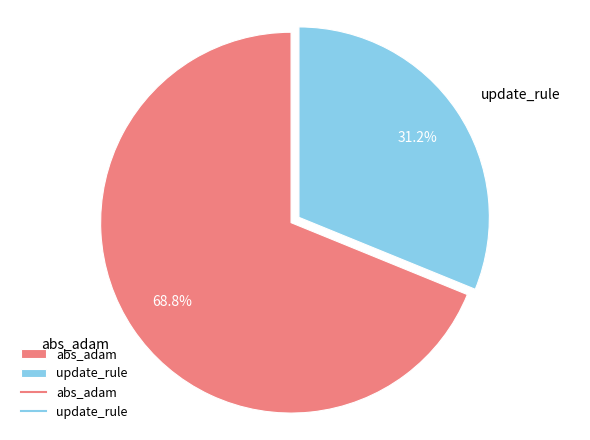

Which category has the smallest portion of the pie?

update_rule